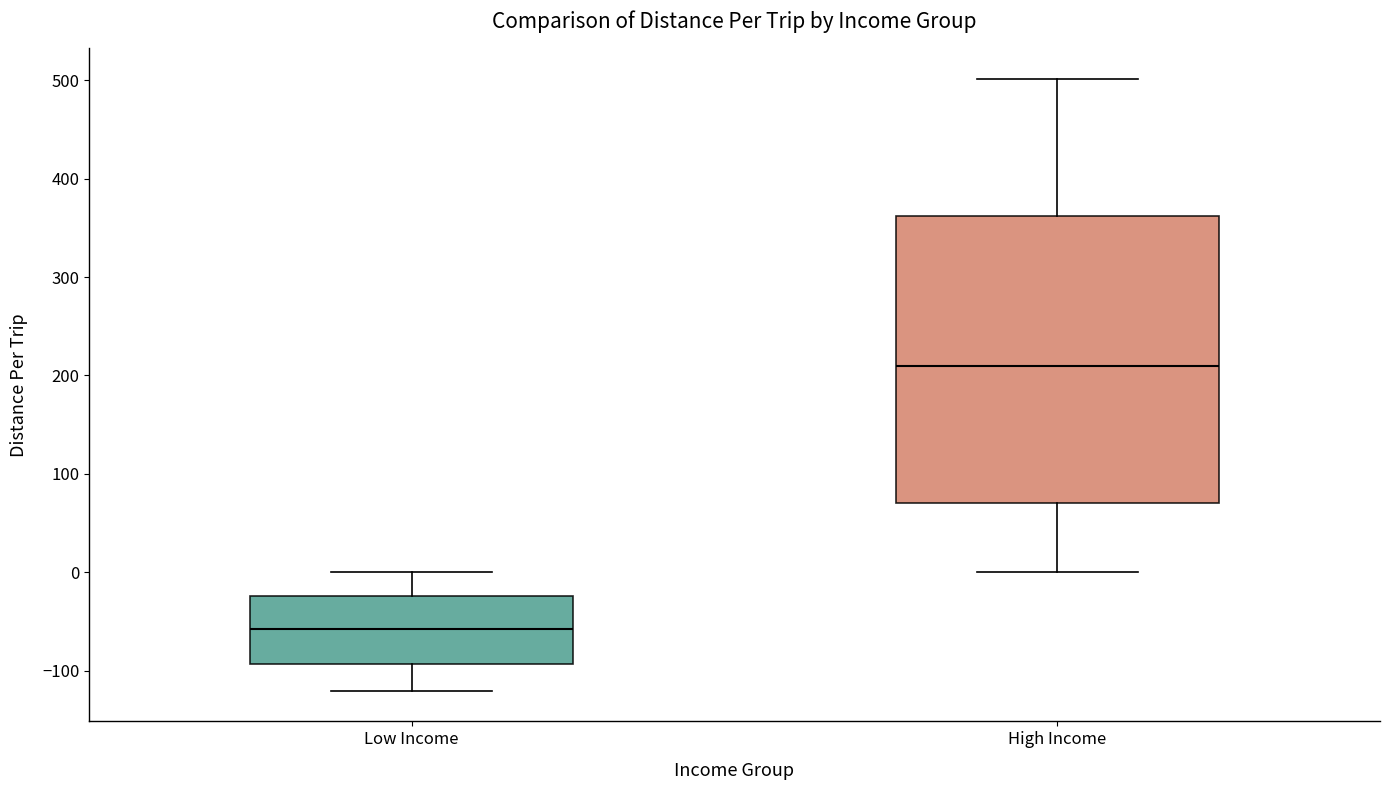

Where does the lower whisker of the box for High Income end on the y-axis? The values are not printed on the chart, so give them approximately, as read against the axis.

0